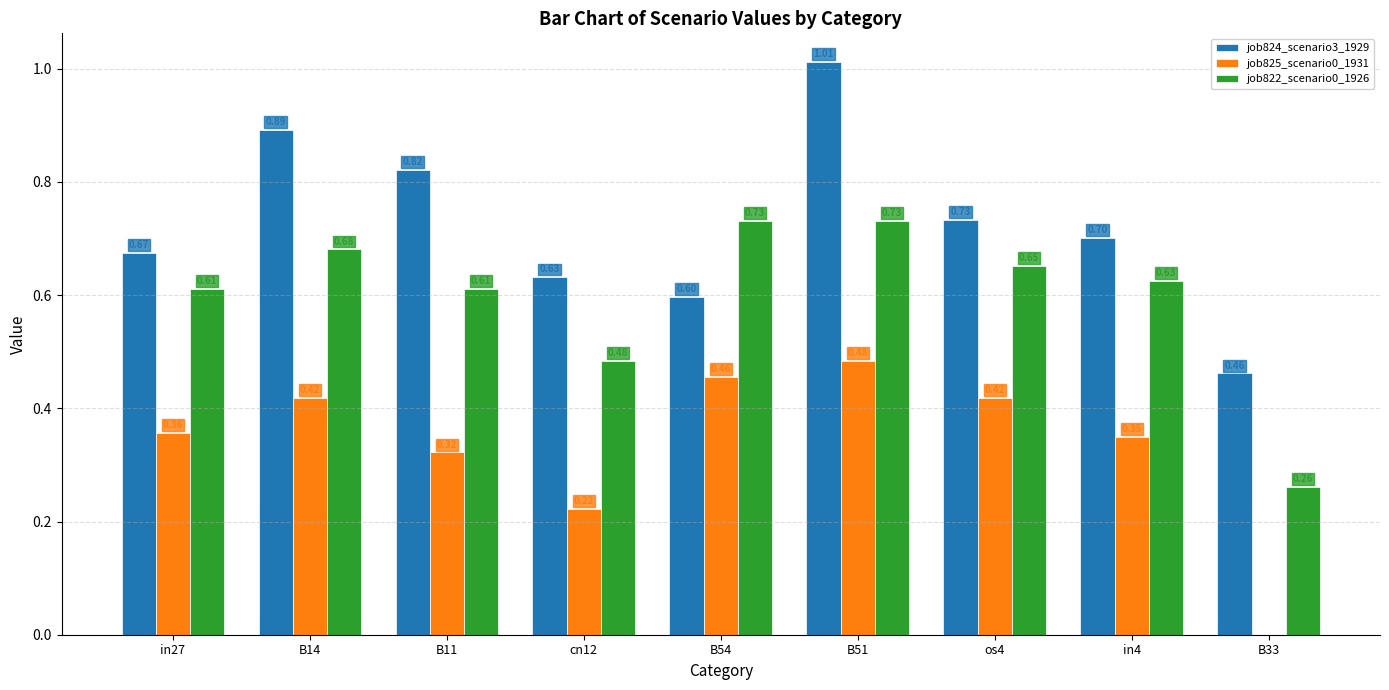

What is the total value across all series at os4?

1.8